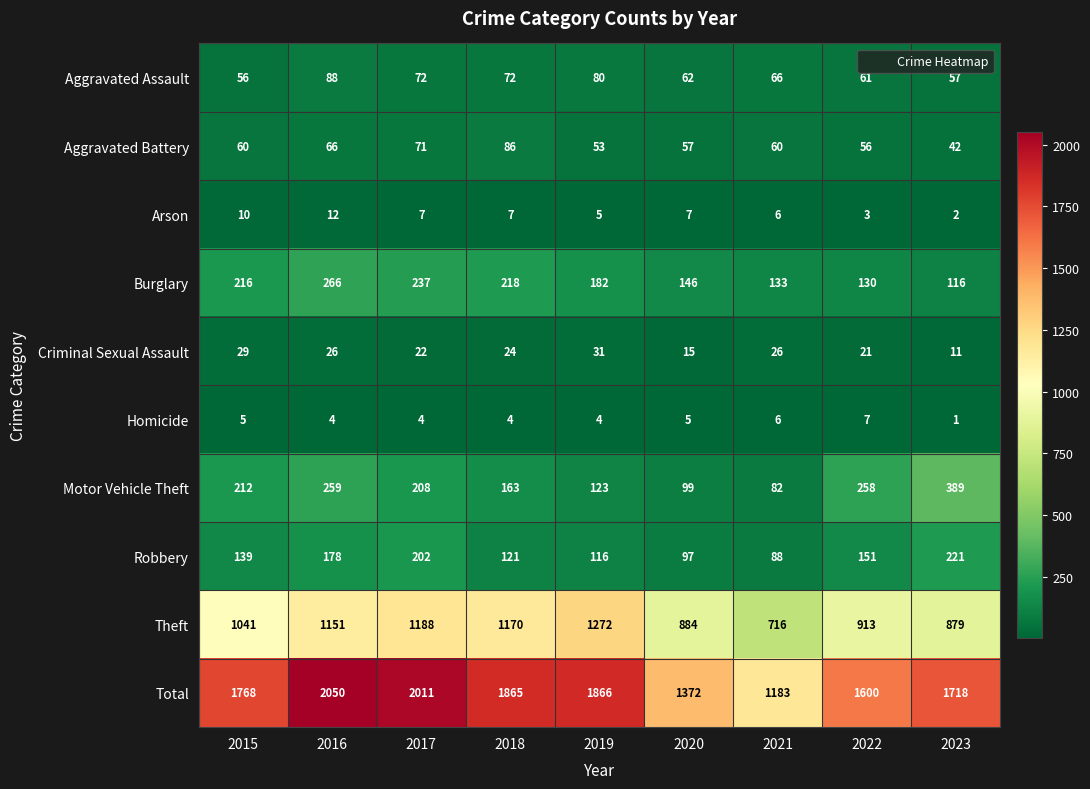

What is the spread (max minus min) of values at 2020?

1367